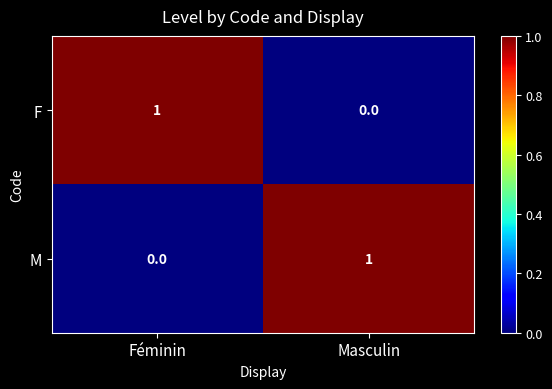

List the labels in order of F value, largest first.

Féminin, Masculin